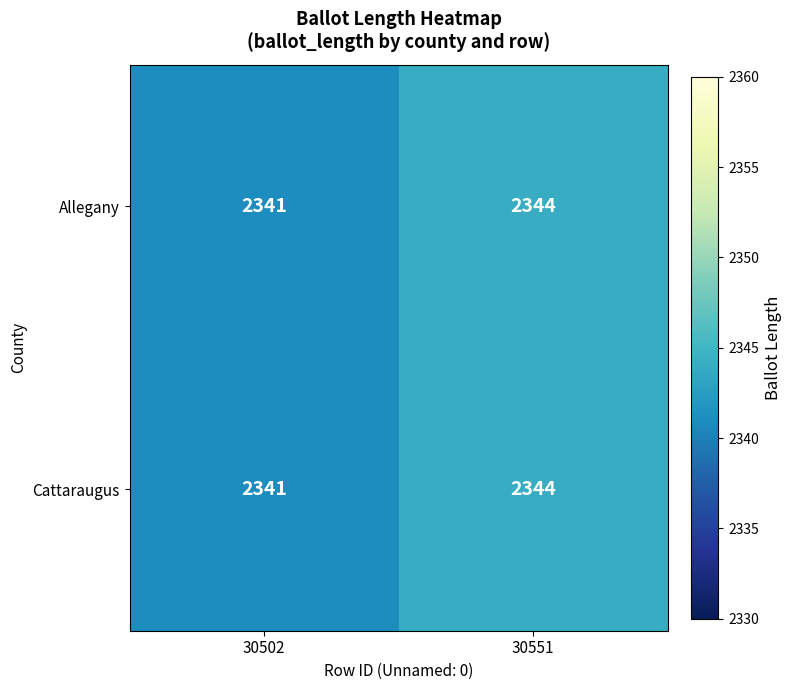

List the labels in order of Allegany value, largest first.

30551, 30502